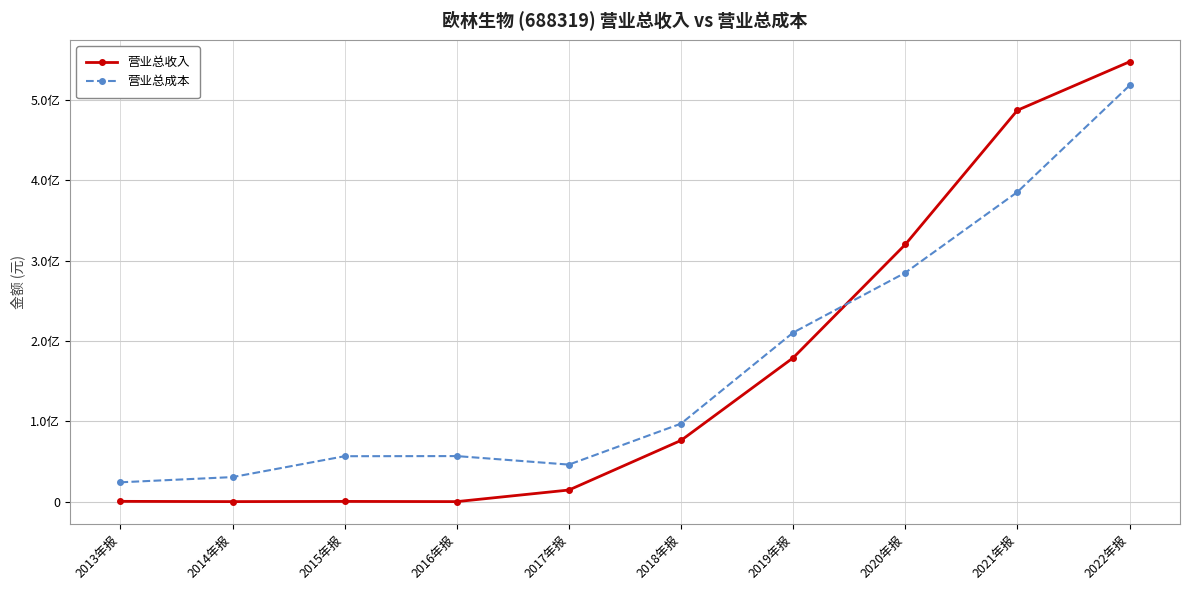

What is the total value across all series at 2019年报?

389613102.5